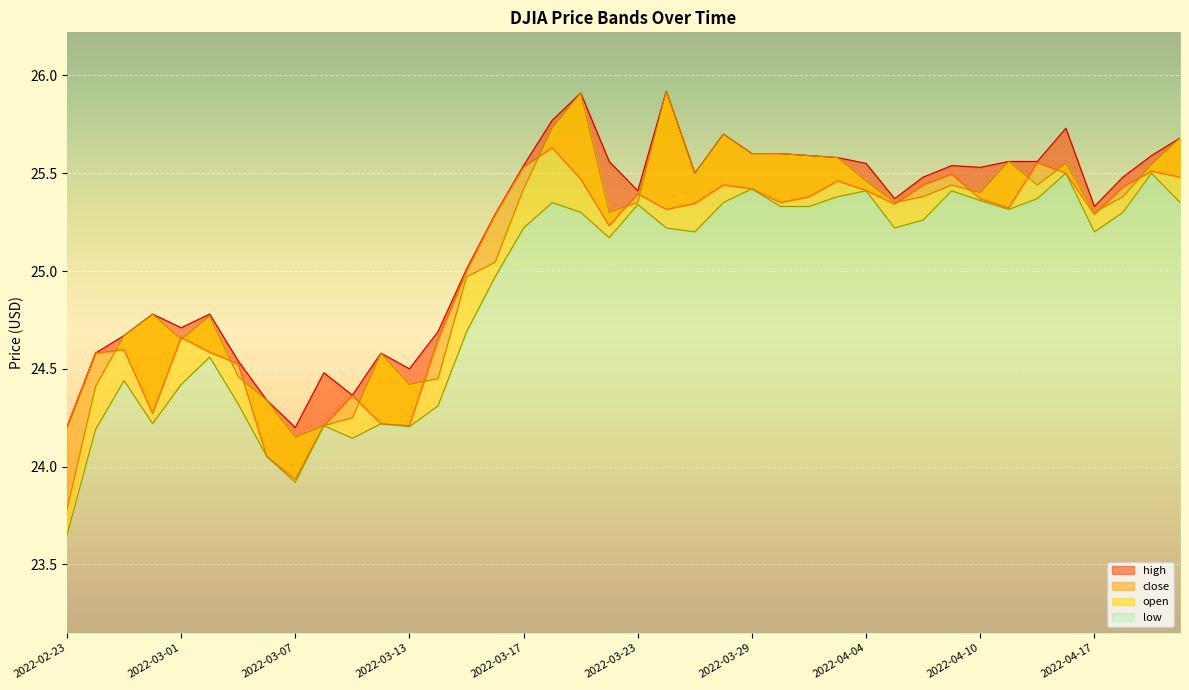

What is the average value of the high series?

25.2